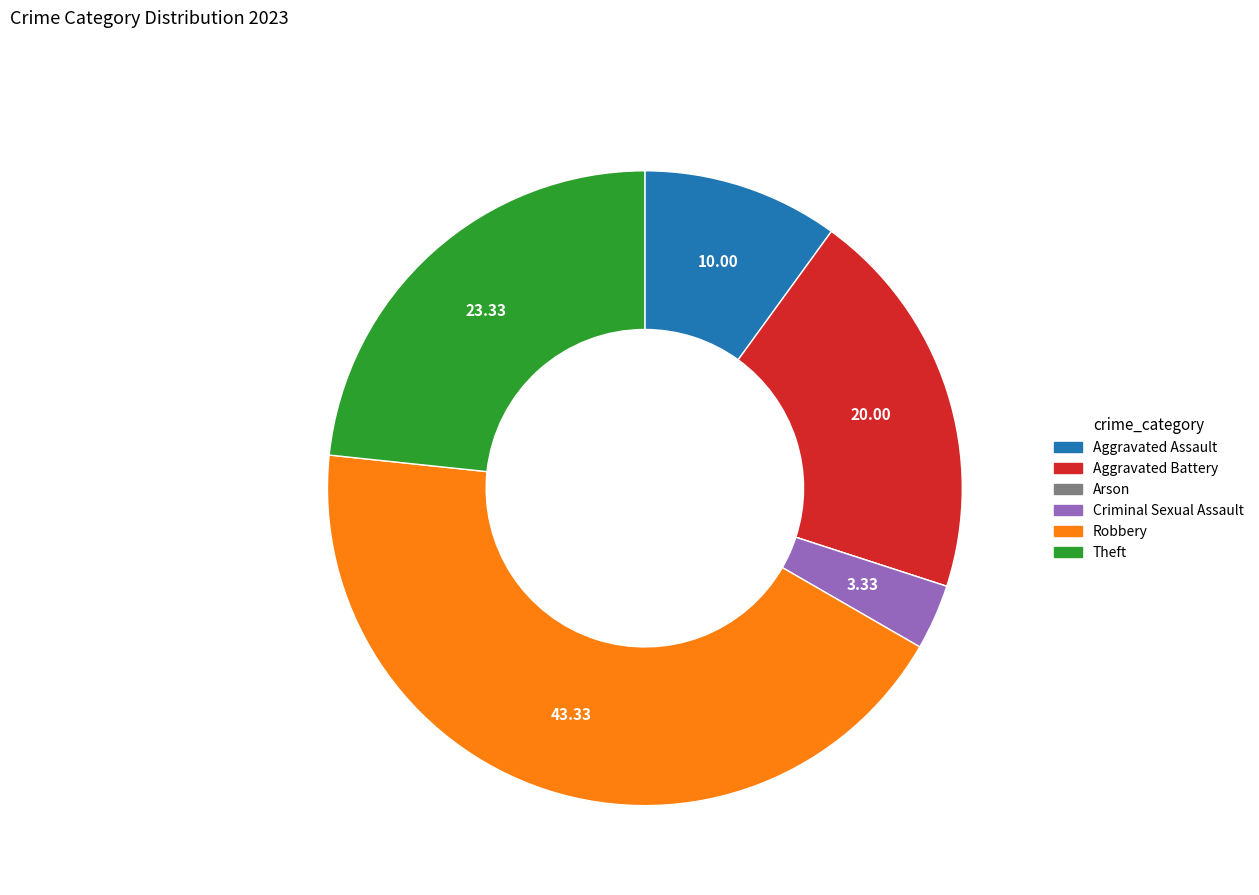

True or false: Aggravated Assault accounts for 10% of the total.

True